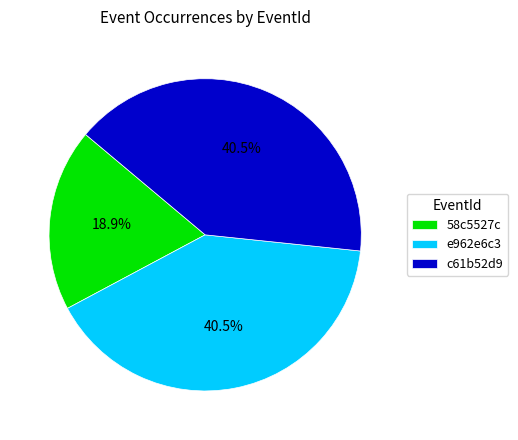

To the nearest percent, what is the combined percentage of c61b52d9 and e962e6c3?

81%